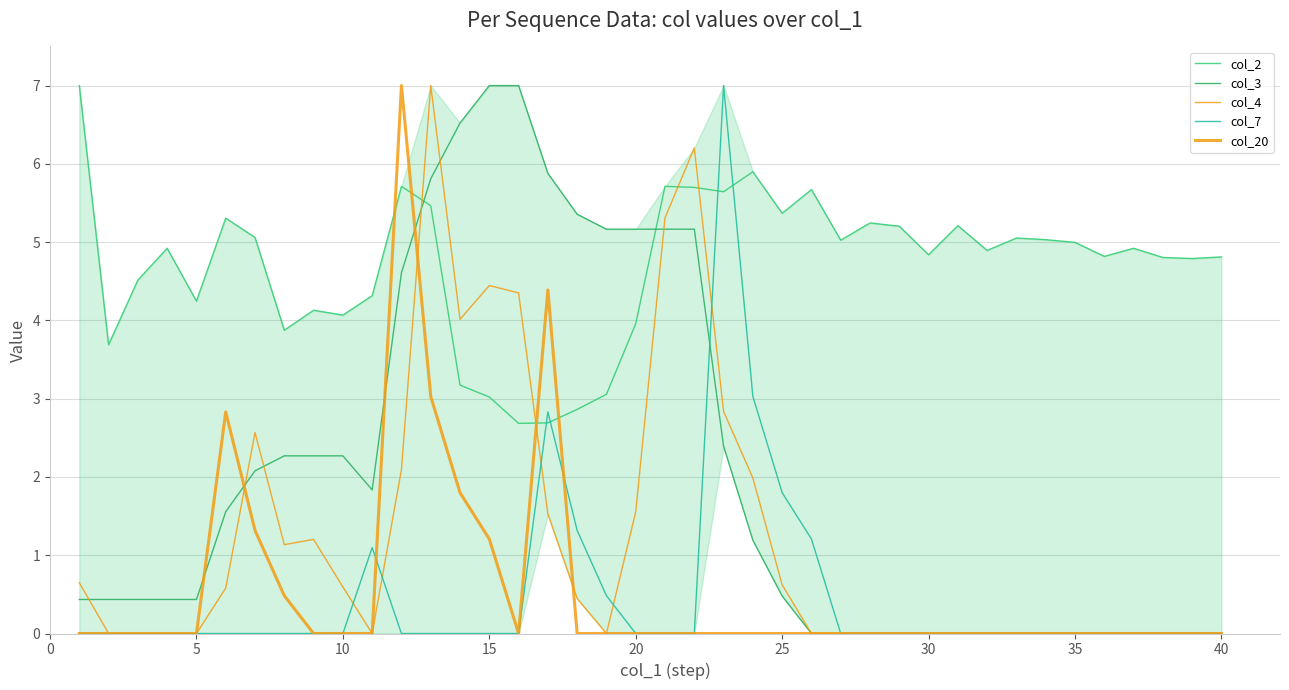

What are all the series names shown in the legend?

col_2, col_3, col_4, col_7, col_20